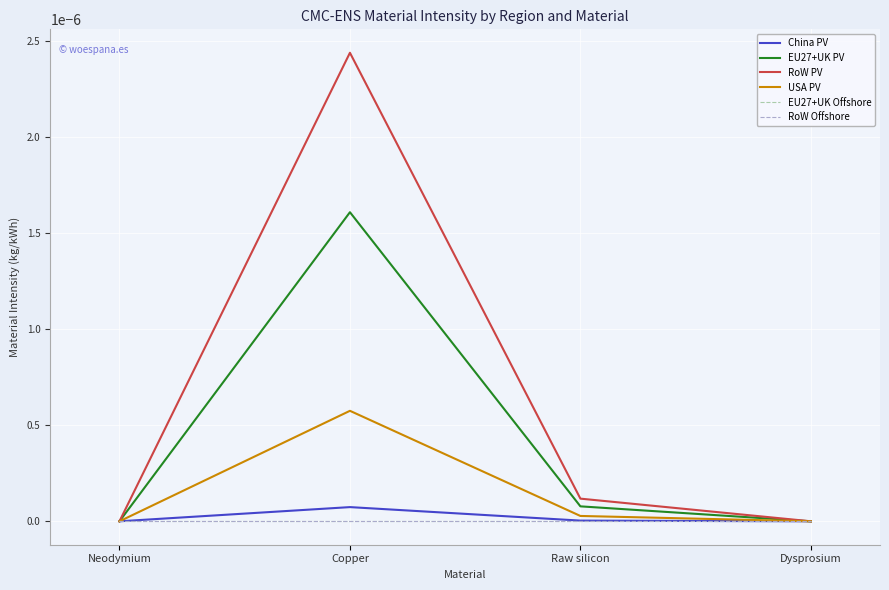

Does the chart have visible grid lines?

Yes